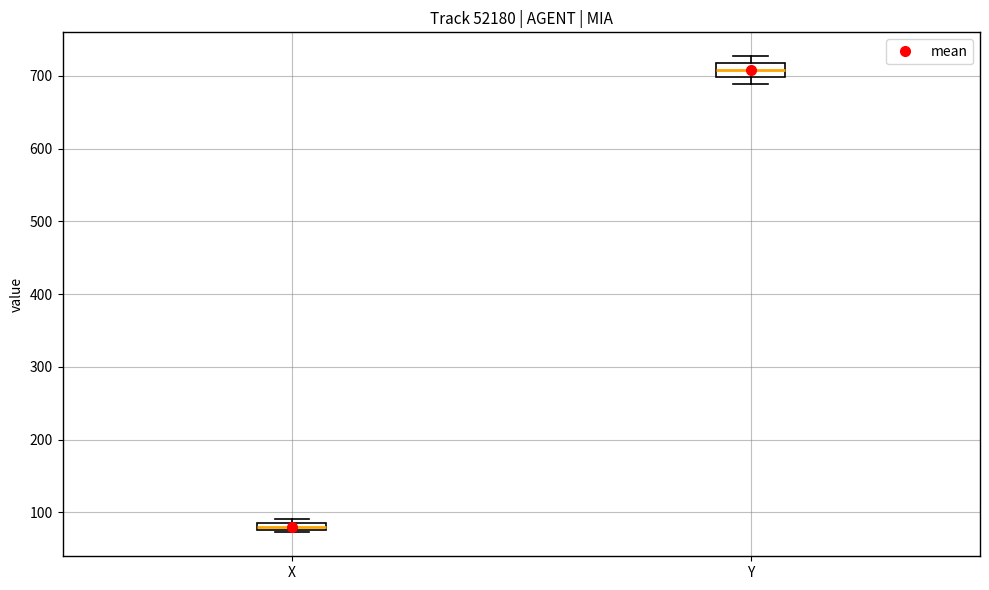

Where is the lower edge of the box for Y on the y-axis? The values are not printed on the chart, so give them approximately, as read against the axis.

700